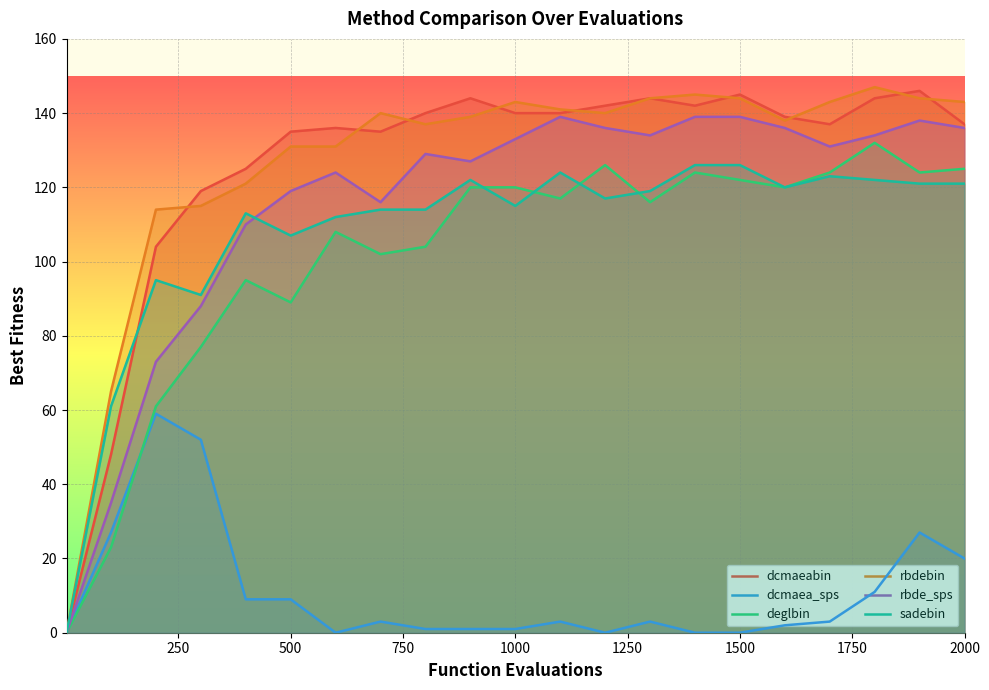

How many times do dcmaeabin and sadebin cross each other?

1